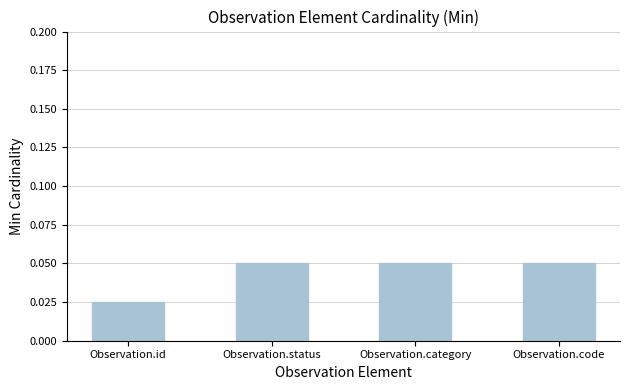

Count the values in the range 0 to 1.

4